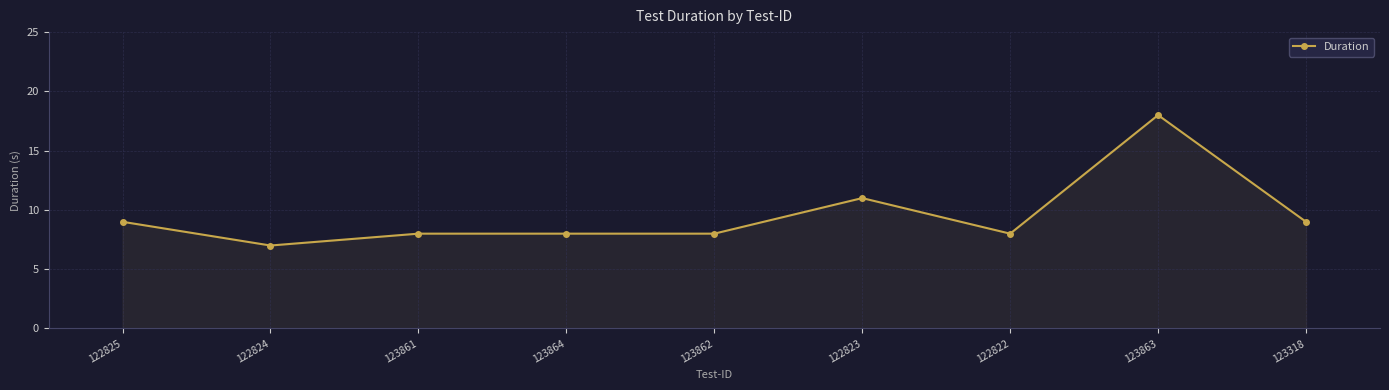

How many lines are shown in the chart?

1